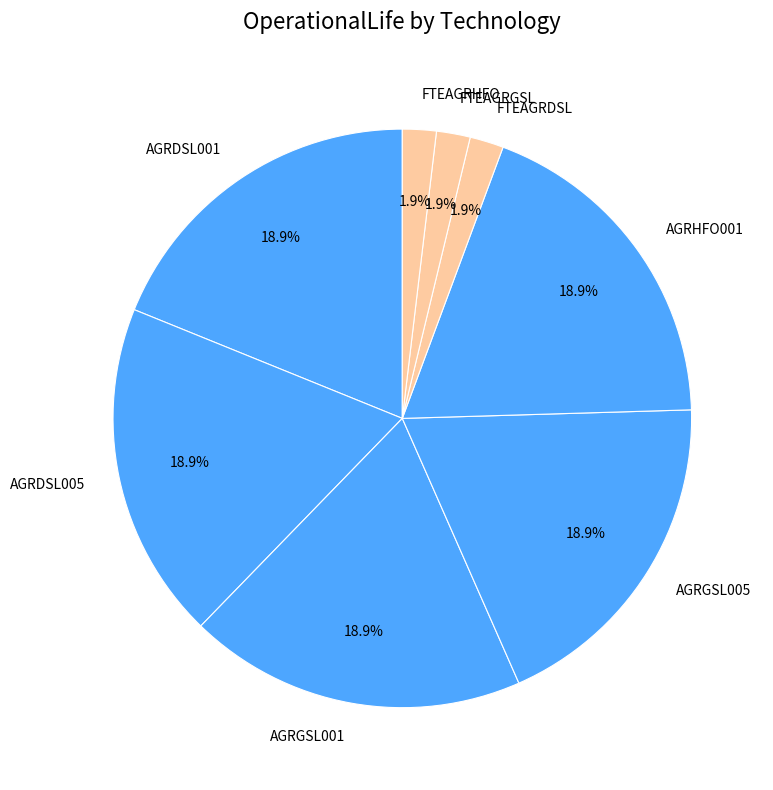

What portion of the pie excludes AGRDSL005?

81.1%